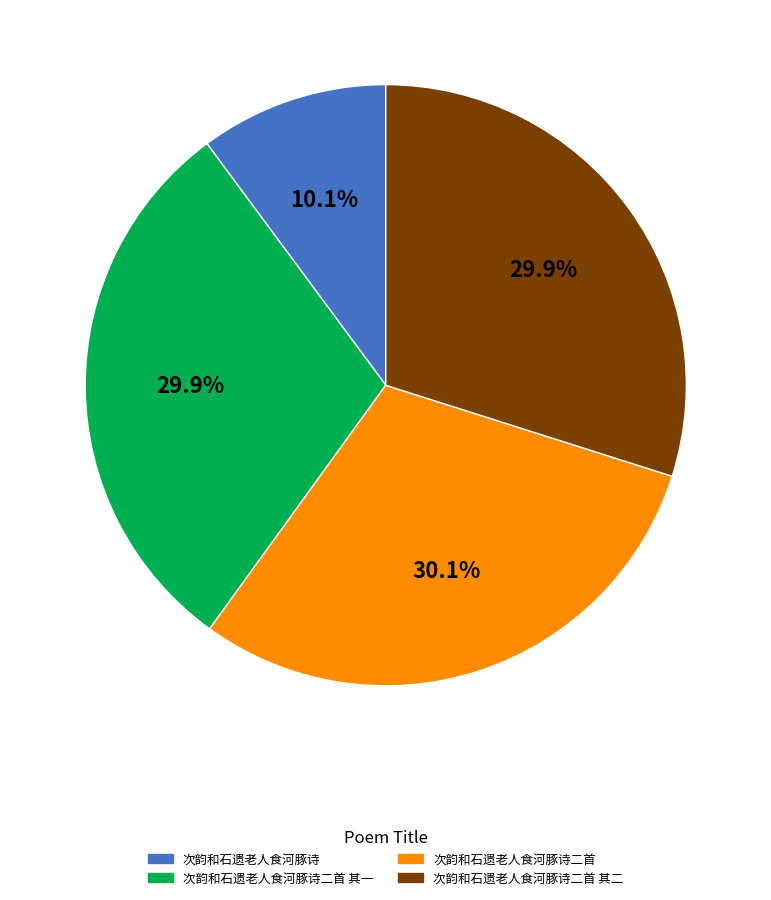

Is there any slice that represents more than half of the pie?

No